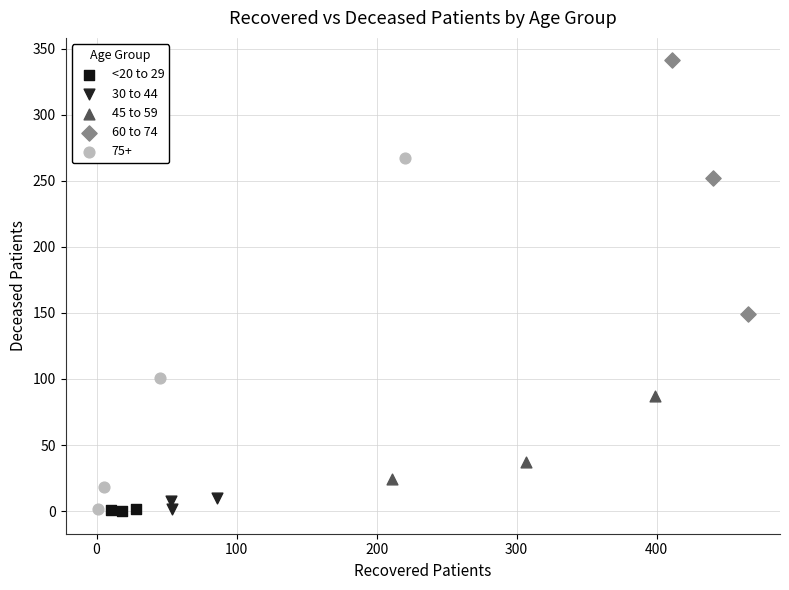

Which series has the largest Y range (max minus min)?

75+